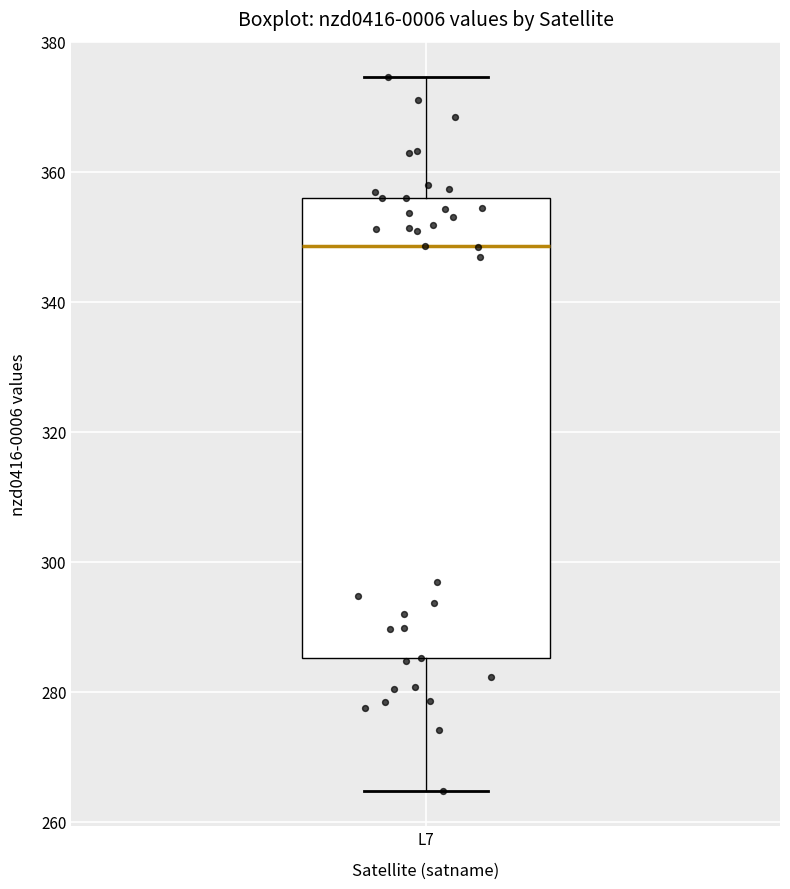

Read this box plot against the y-axis: the position of the median line, the range covered by the box, and the ends of both whiskers. The values are not printed on the chart, so give them approximately, as read against the axis.

median 348, box 286 to 356, whiskers 264 to 374